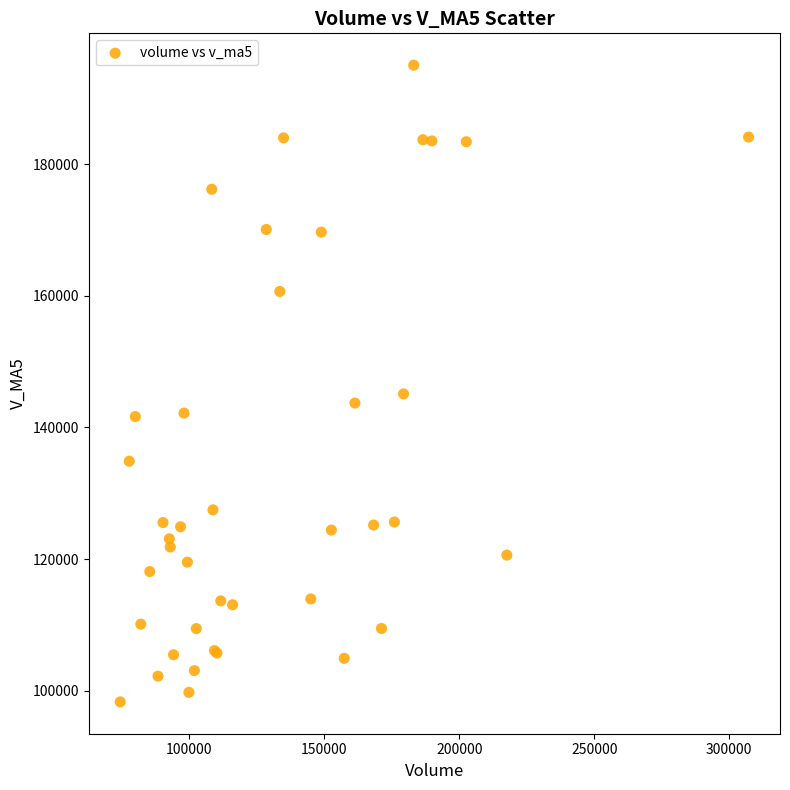

What Y value in the scatter plot is closest to 146675?

145094.5